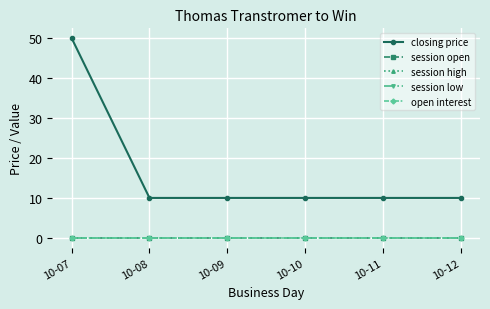

Does the chart have visible grid lines?

Yes